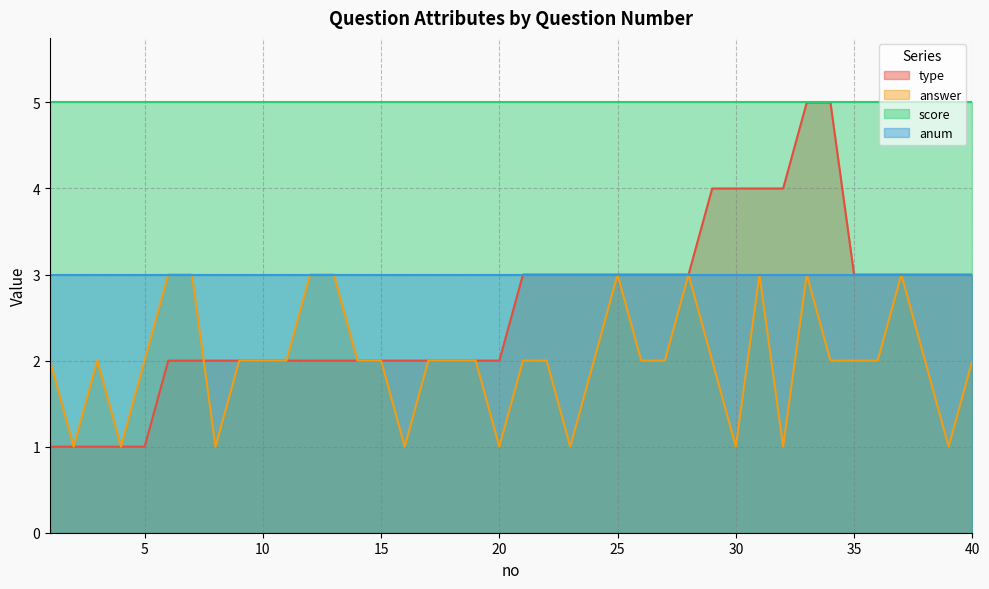

Between which two adjacent categories do answer and type first intersect?

7 and 8